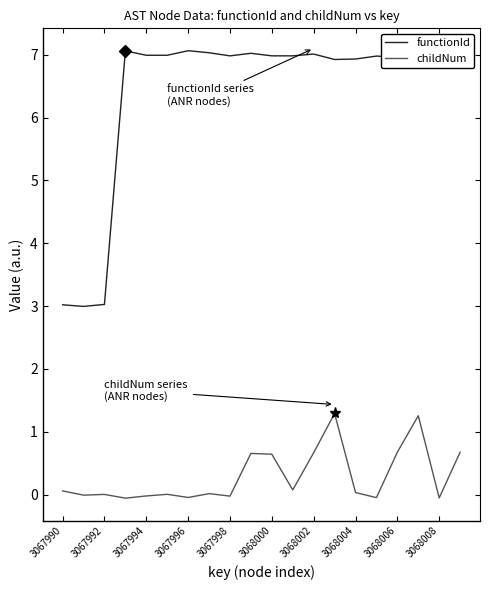

What is the difference between the maximum and minimum values in the functionId series?

4.1